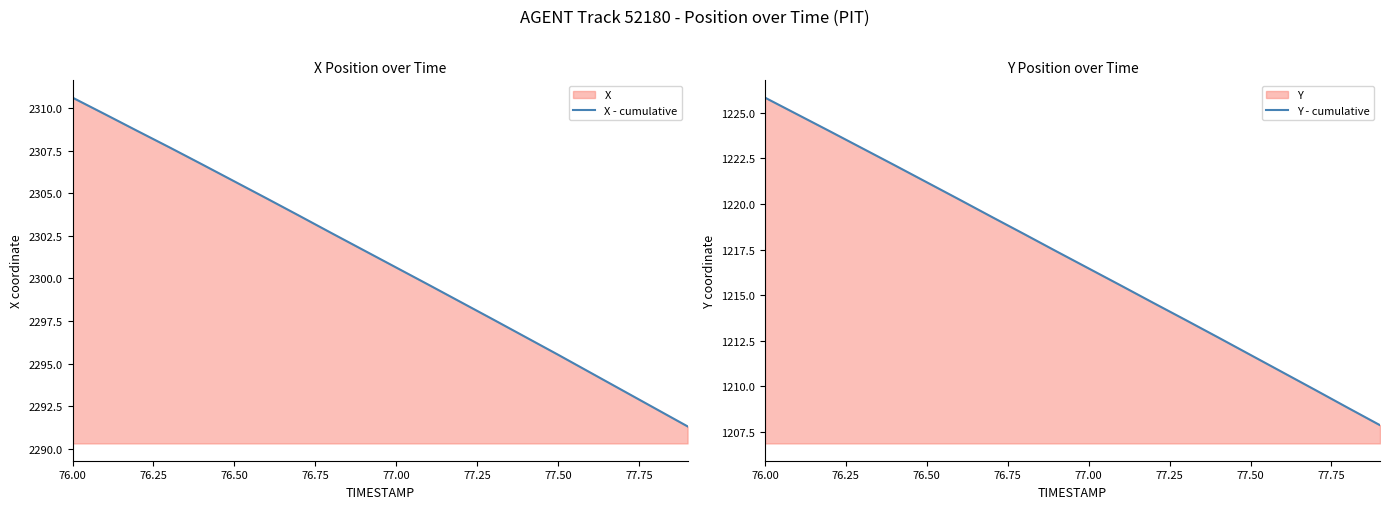

What is the minimum value for X - cumulative?

2291.3